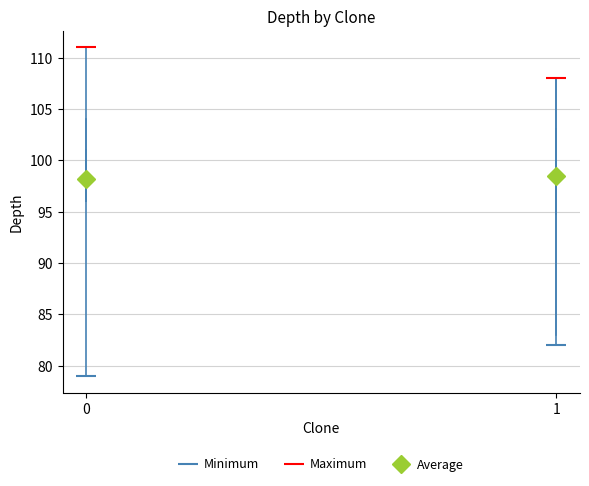

Comparing the boxes themselves (not the whiskers), which one is the tallest?

1